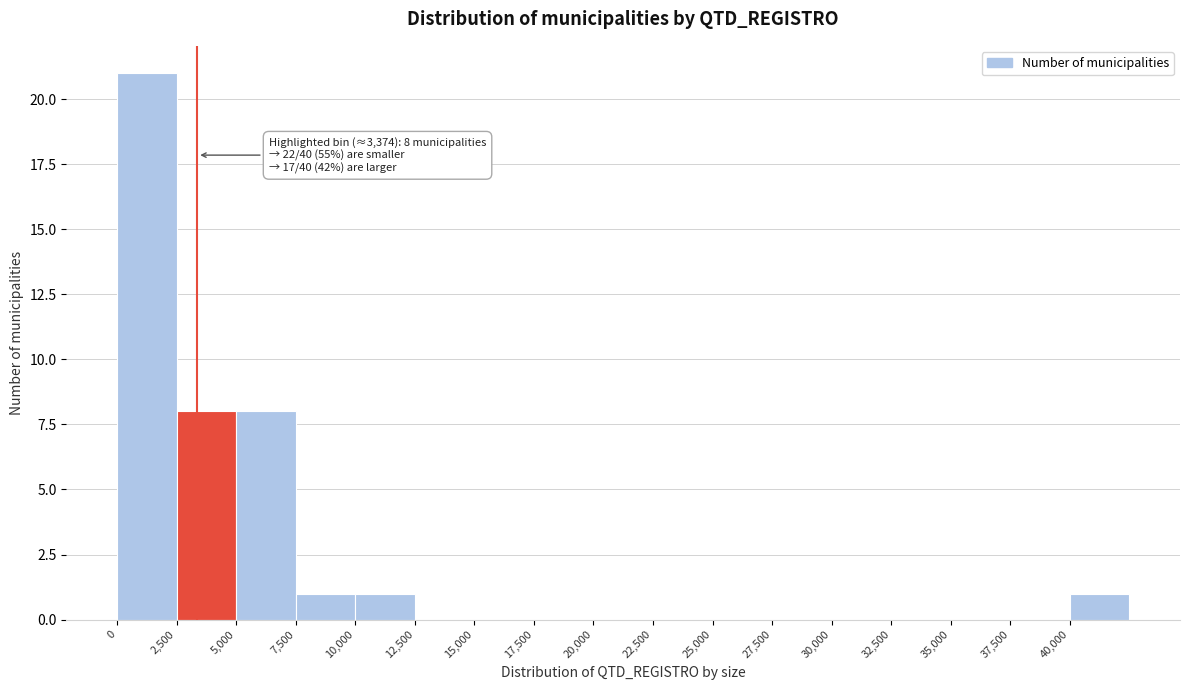

Over which range of the x-axis is the bar tallest?

0 to 2500